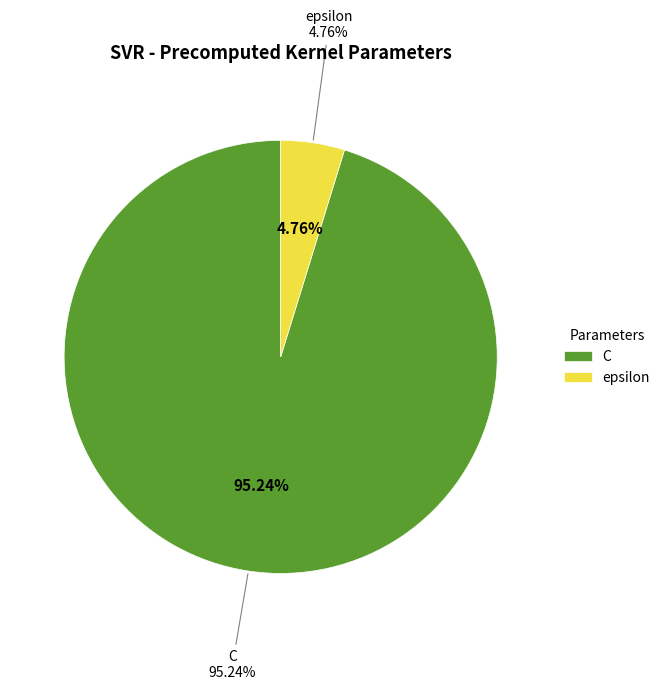

Does C represent more than half of the total?

Yes